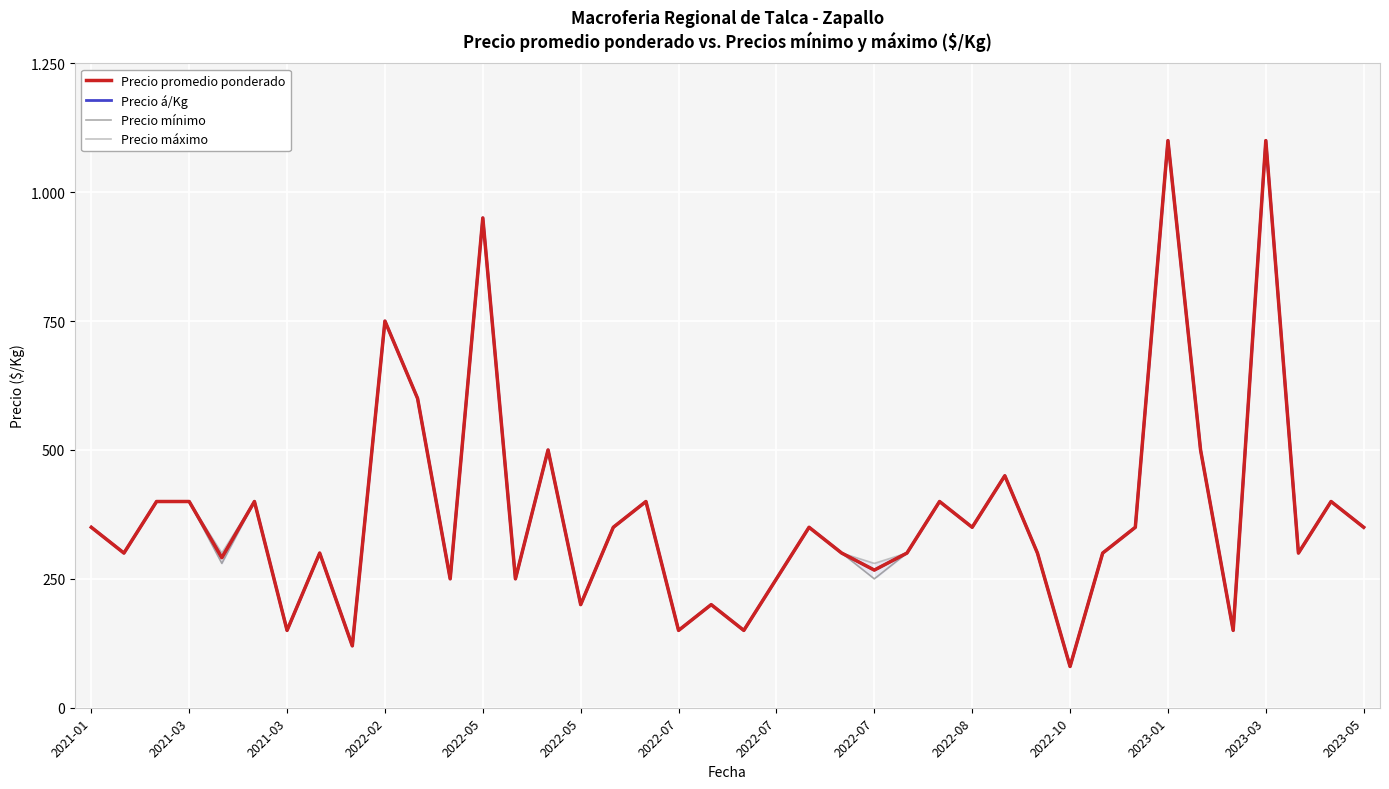

How many data points does each series have?

40